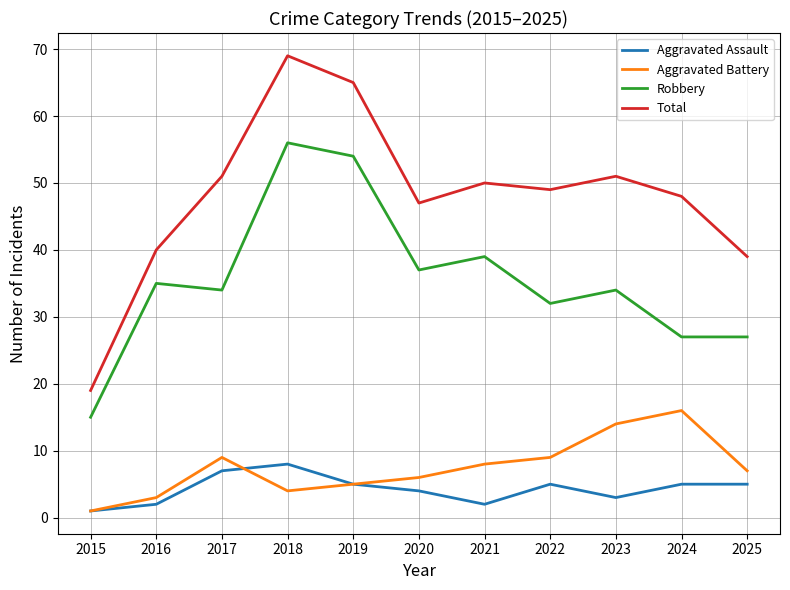

At which label is Aggravated Assault closest to 4?

2020